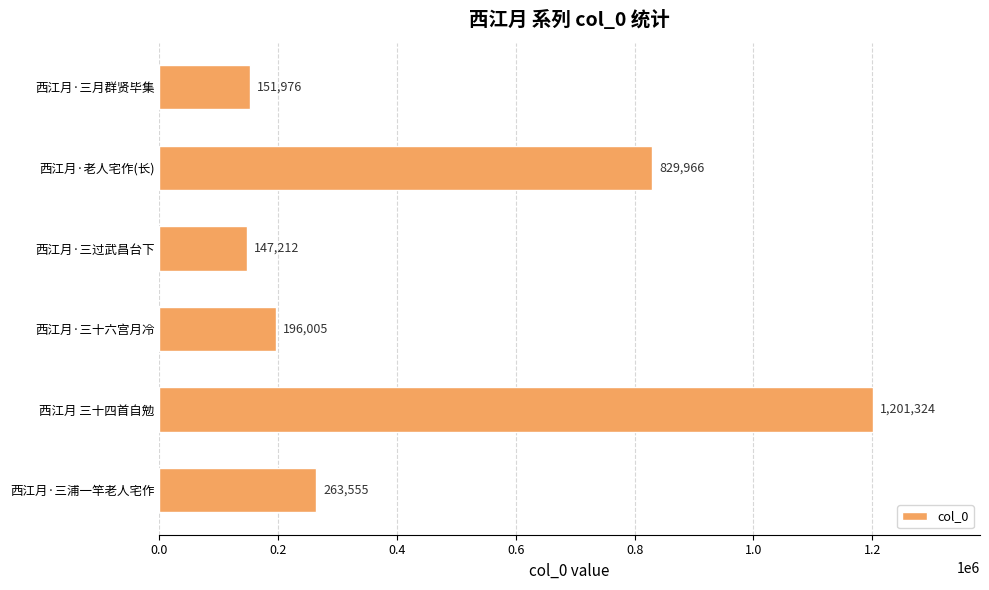

Reading top to bottom, what are all the values shown in this chart?

西江月·三月群贤毕集=151976	西江月·老人宅作(长)=829966	西江月·三过武昌台下=147212	西江月·三十六宫月冷=196005	西江月 三十四首自勉=1201324	西江月·三浦一竿老人宅作=263555